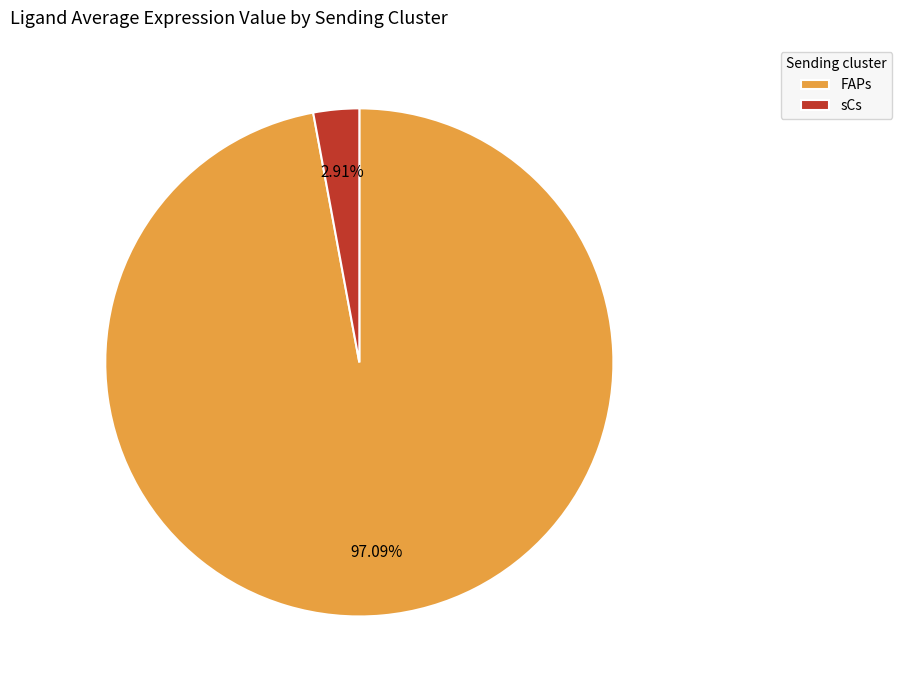

To the nearest percent, what is the difference between the largest and smallest slice percentages?

94%